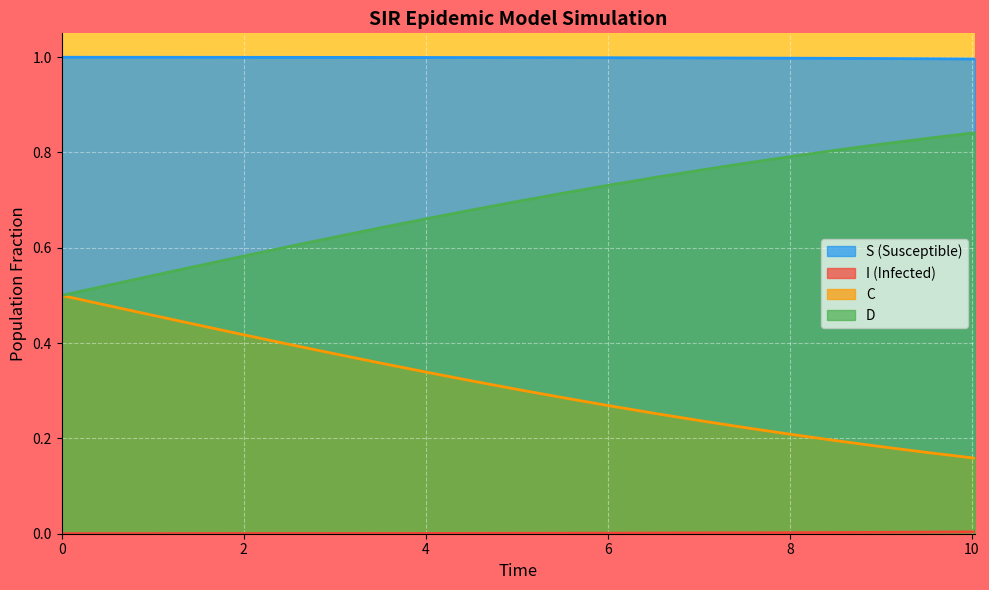

What is the greatest value displayed?

1.0